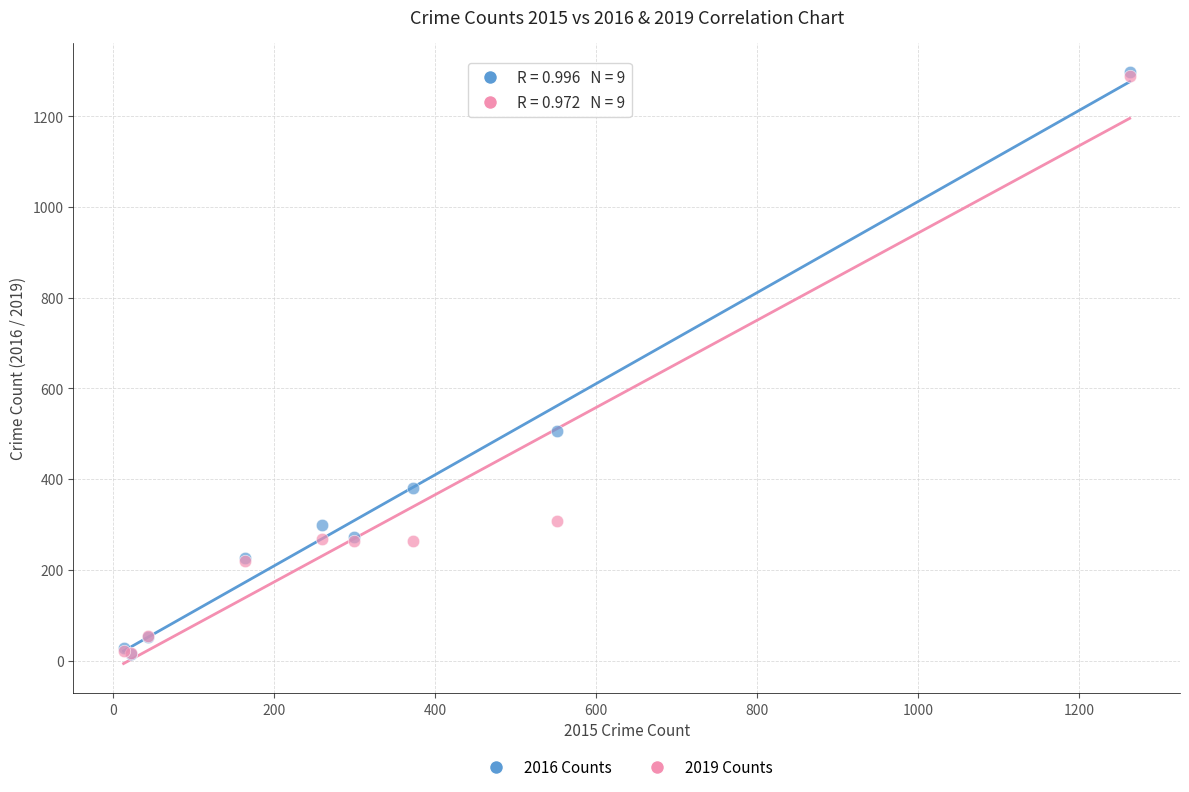

Across all series, what Y value is closest to 655?

505